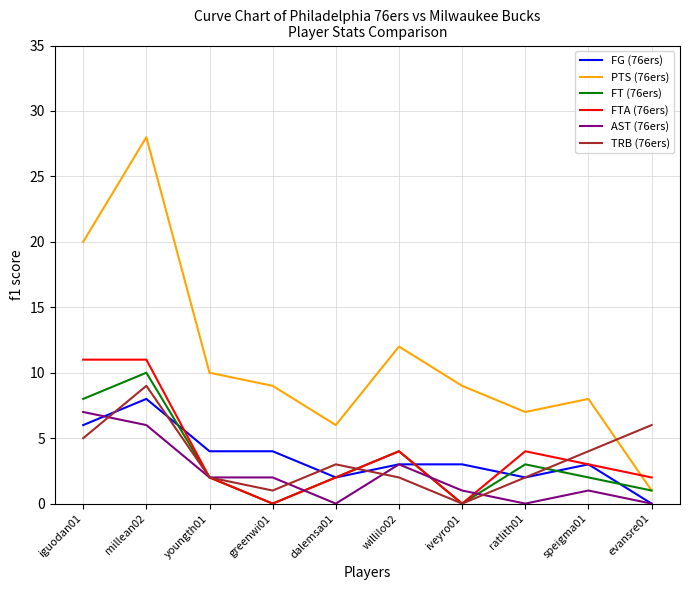

Which series has the widest spread of values?

PTS (76ers)